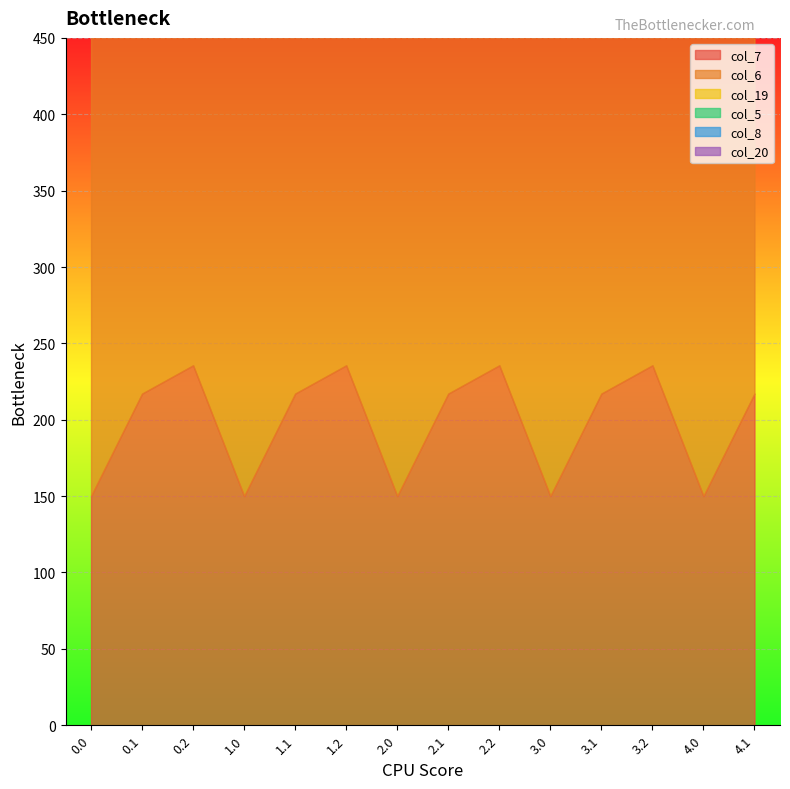

The col_19 series shows 210.0 at 3.2. True or false?

True